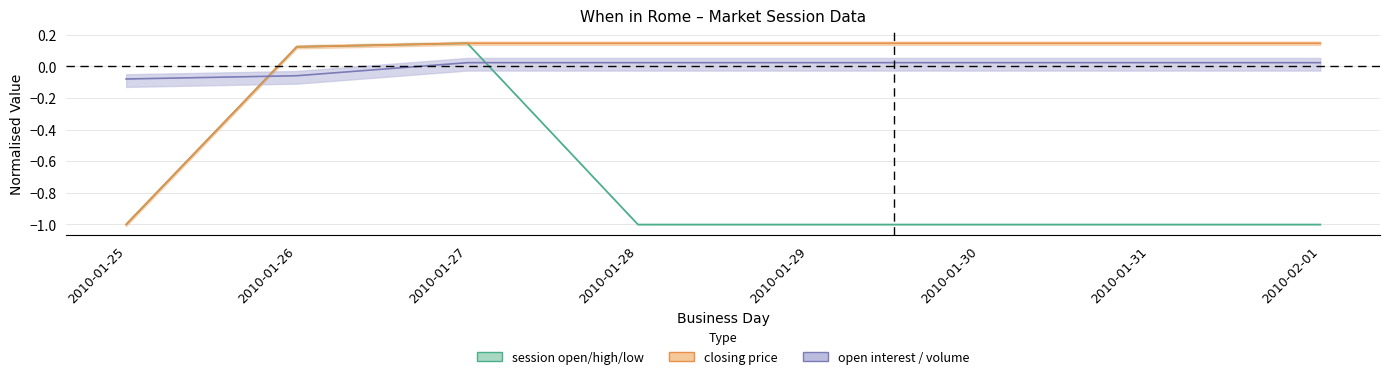

What is the value of the session open point at the 7th from the left?

-1.0